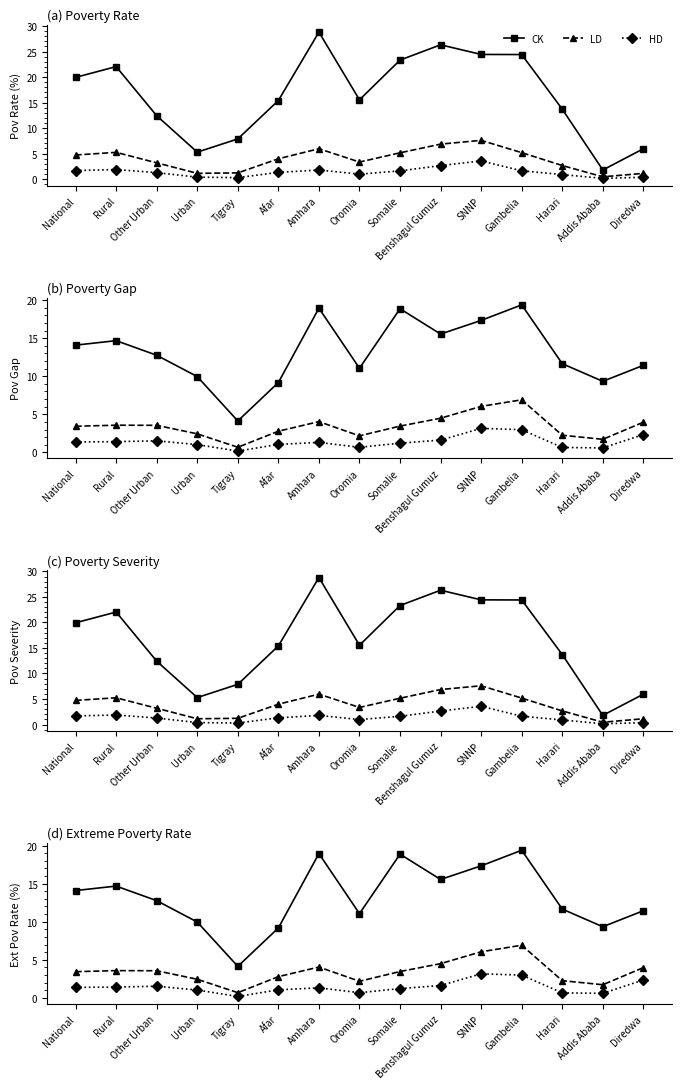

What are all the series names shown in the legend?

CK, LD, HD